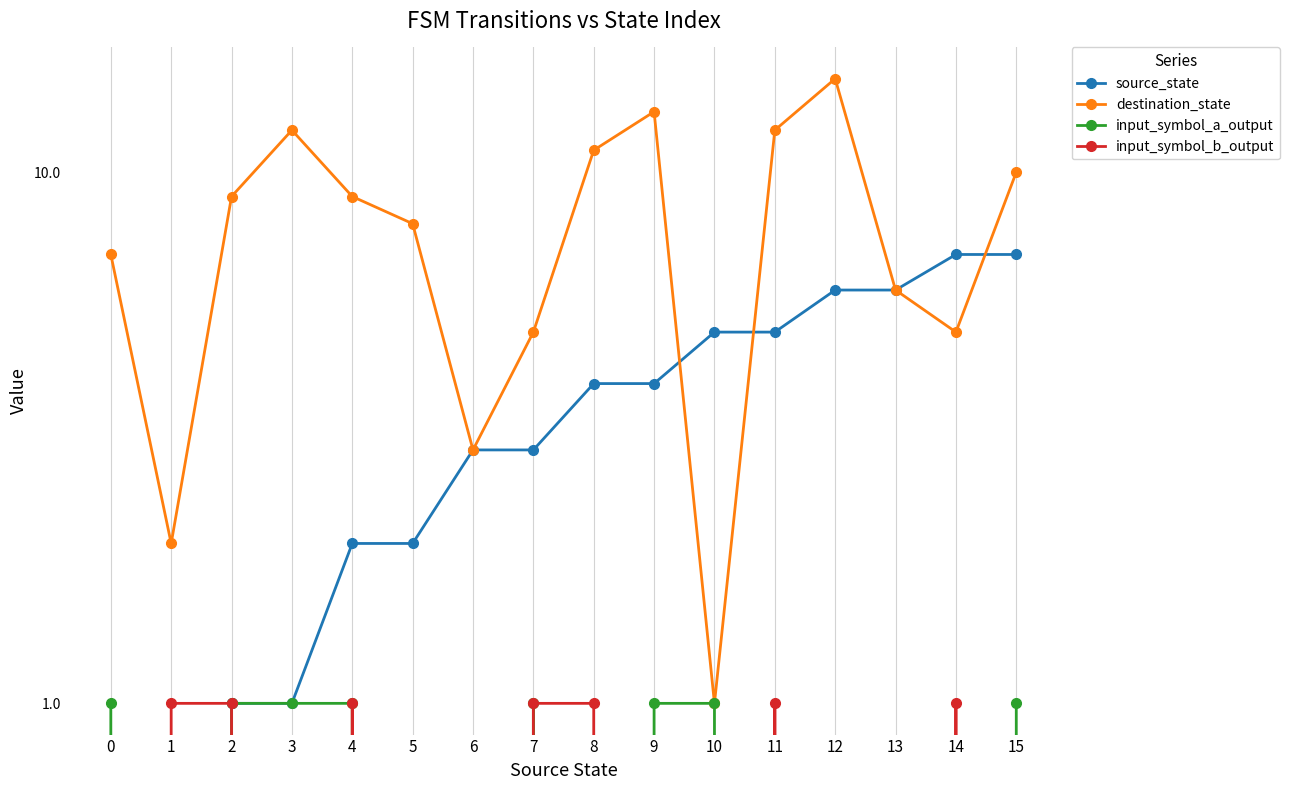

Between 5 and 1, which is larger?

5